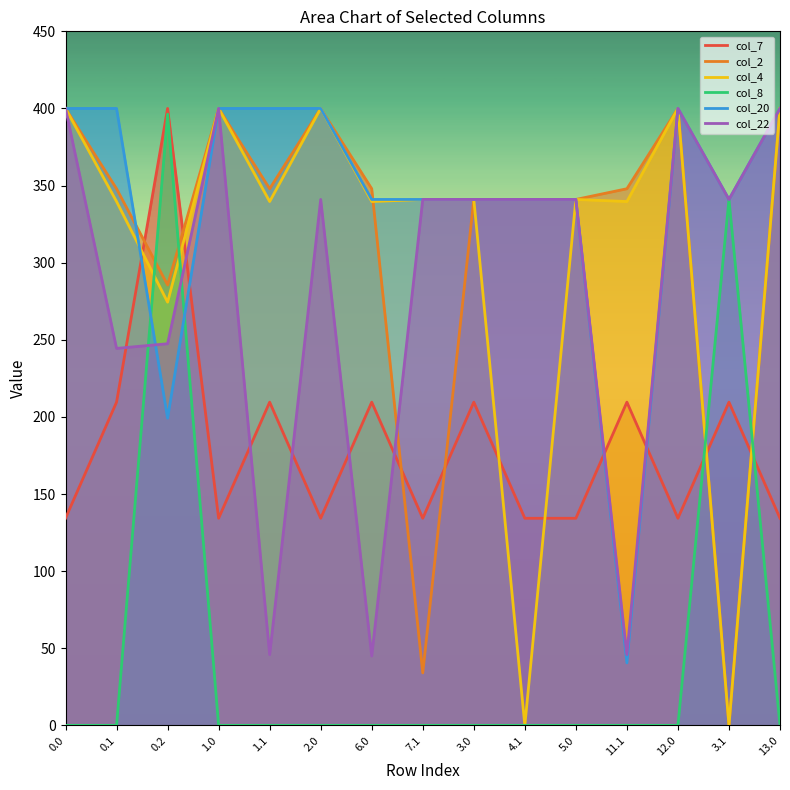

Where is col_2 nearest to the value 200?

0.2